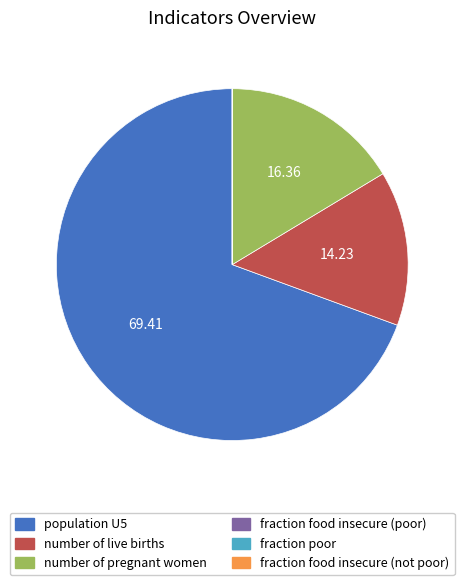

What is the majority slice?

population U5